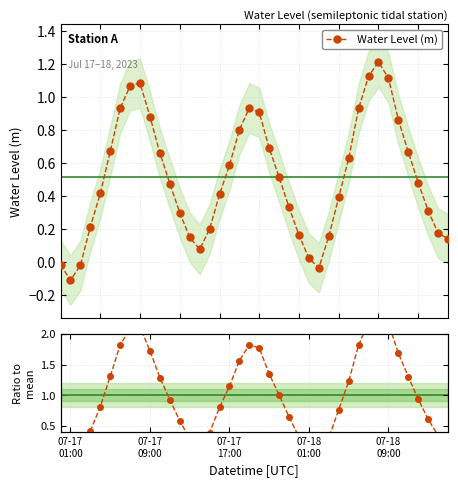

In Water Level (m), how many points are higher than both neighbors (excluding endpoints)?

3